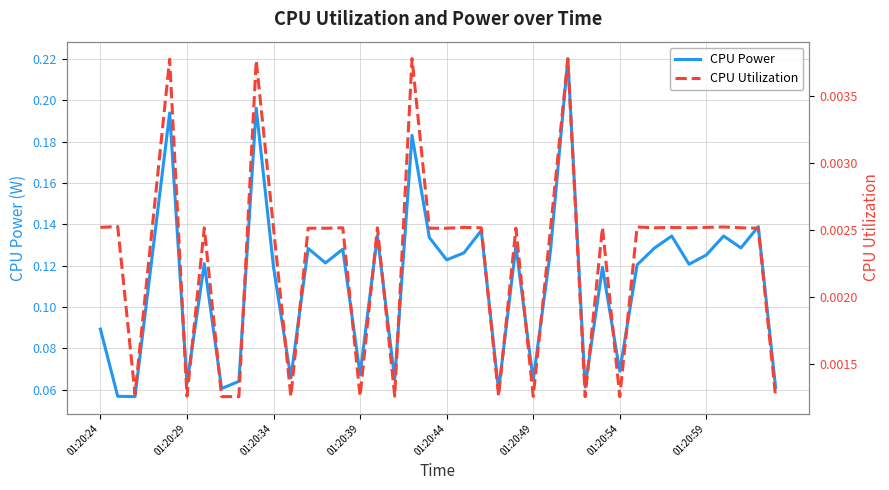

Reading right to left, extract all data points from this chart.

CPU Power: 0.1	0.1	0.1	0.1	0.1	0.1	0.1	0.1	0.1	0.1	0.1	0.1	0.2	0.1	0.1	0.1	0.1	0.1	0.1	0.1	0.1	0.2	0.1	0.1	0.1	0.1	0.1	0.1	0.1	0.1	0.2	0.1	0.1	0.1	0.1	0.2	0.1	0.1	0.1	0.1
CPU Utilization: 0.0	0.0	0.0	0.0	0.0	0.0	0.0	0.0	0.0	0.0	0.0	0.0	0.0	0.0	0.0	0.0	0.0	0.0	0.0	0.0	0.0	0.0	0.0	0.0	0.0	0.0	0.0	0.0	0.0	0.0	0.0	0.0	0.0	0.0	0.0	0.0	0.0	0.0	0.0	0.0